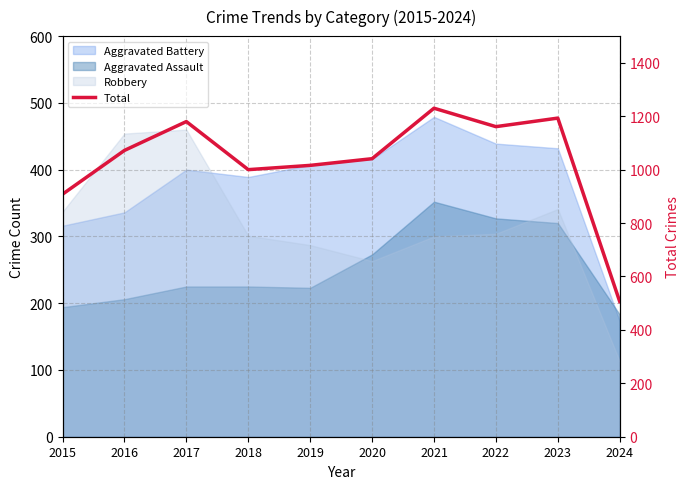

List the labels in order of value, largest first.

2021, 2023, 2017, 2022, 2016, 2020, 2019, 2018, 2015, 2024